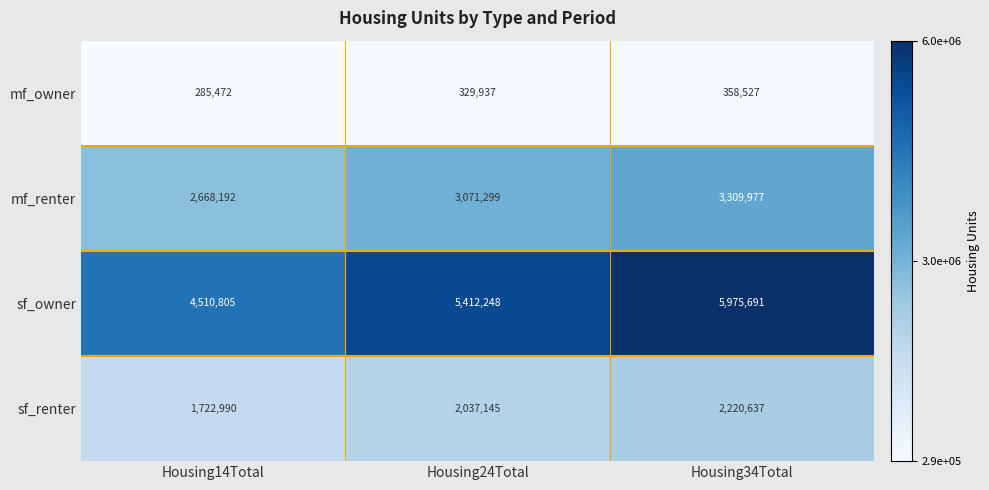

How many values in the mf_owner series are below 329937?

1